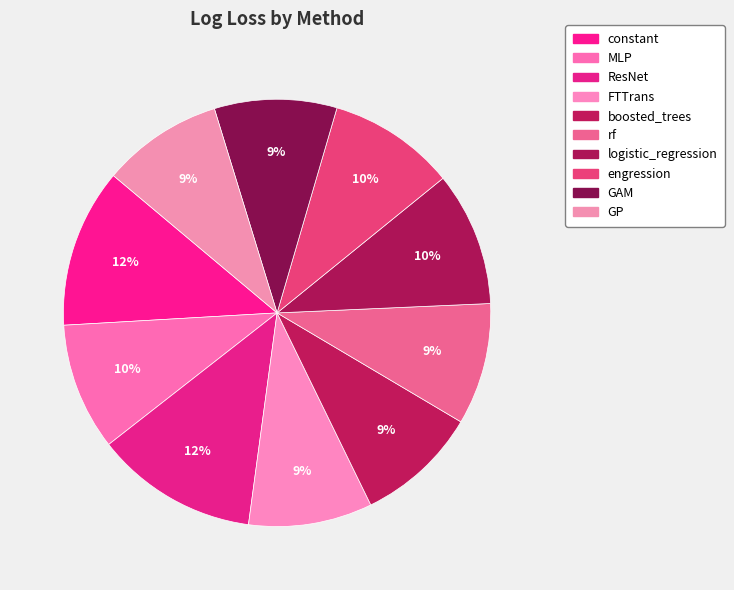

To the nearest percent, what portion does constant represent?

12%